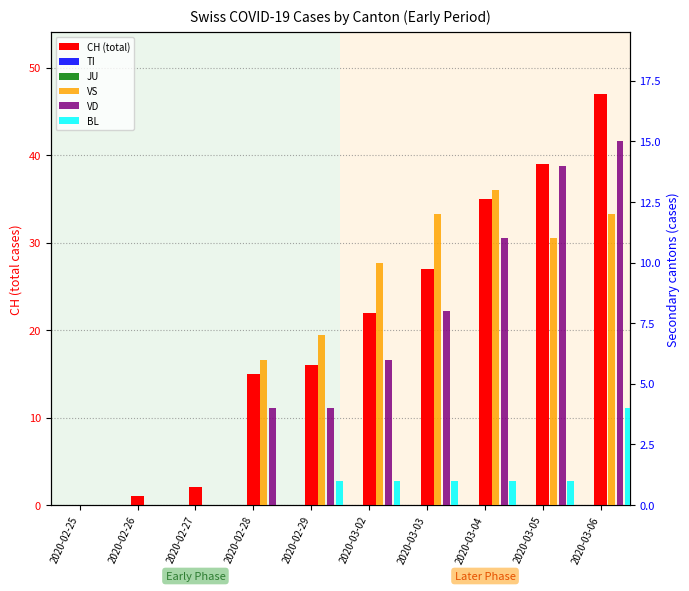

Which series changed the most between 2020-02-29 and 2020-03-03?

CH (total)